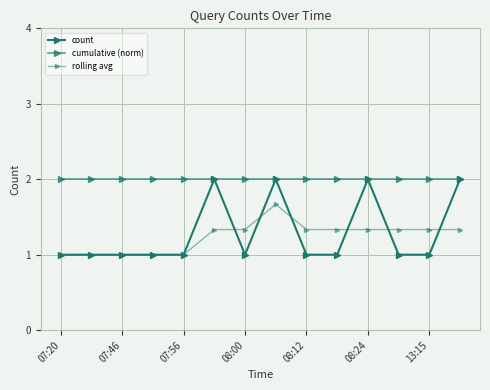

How many lines are shown in the chart?

3